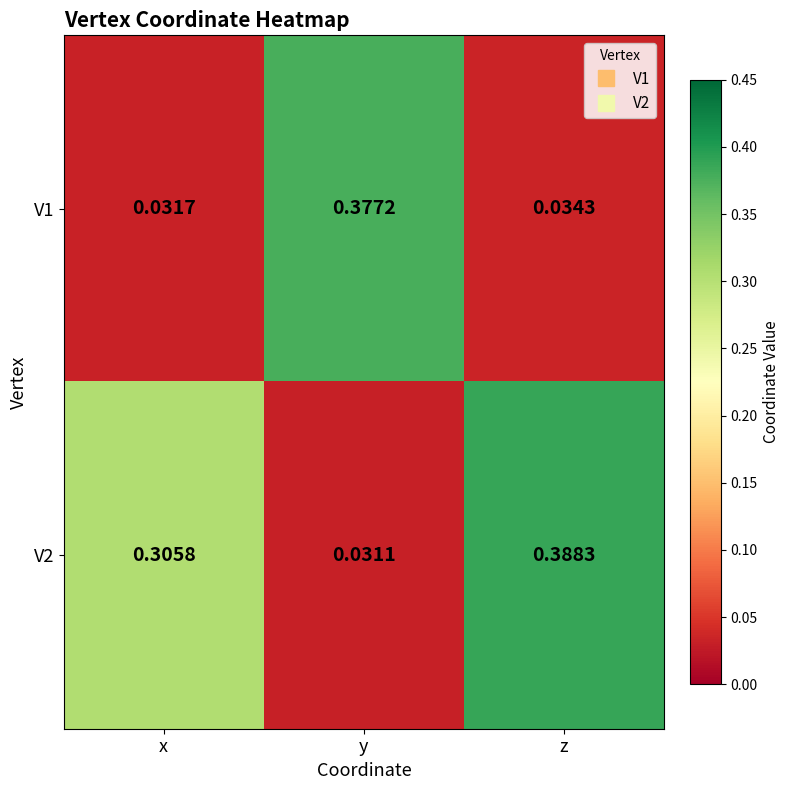

At which label is V1 closest to 0?

x